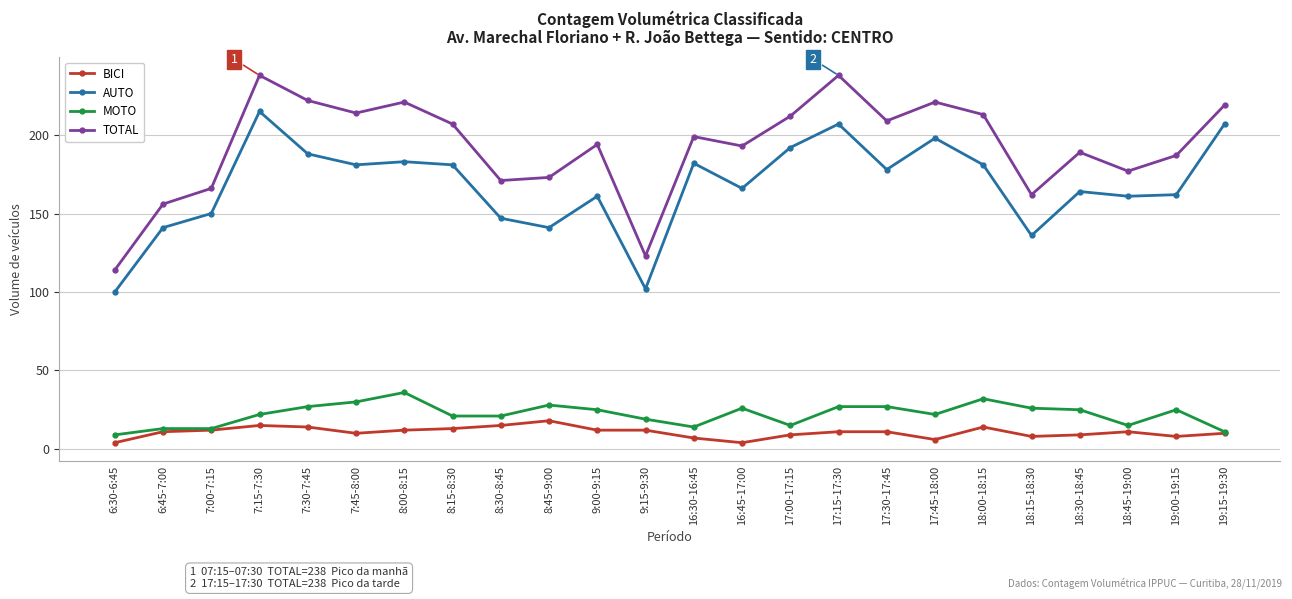

Is the value of BICI at 6:45-7:00 greater than the value of TOTAL at 17:15-17:30?

No